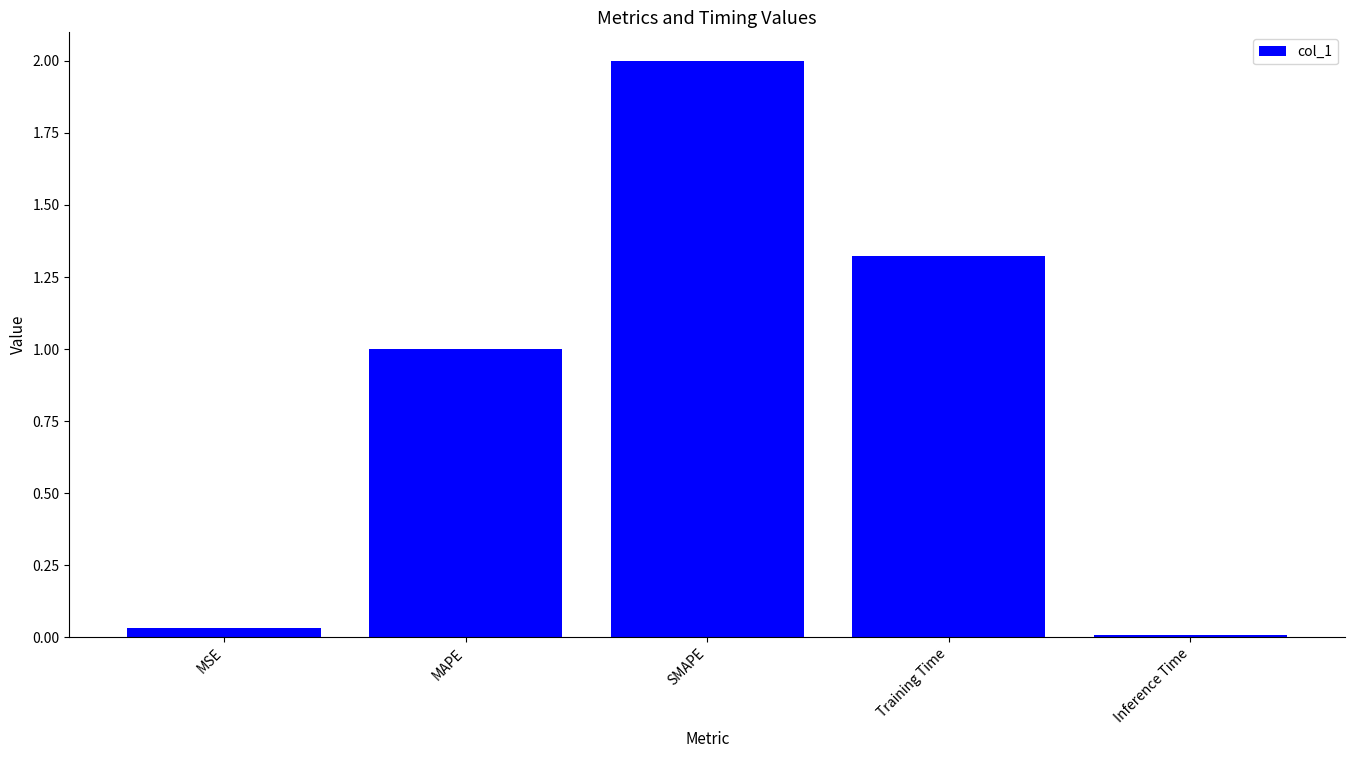

How many distinct data groups are displayed?

1